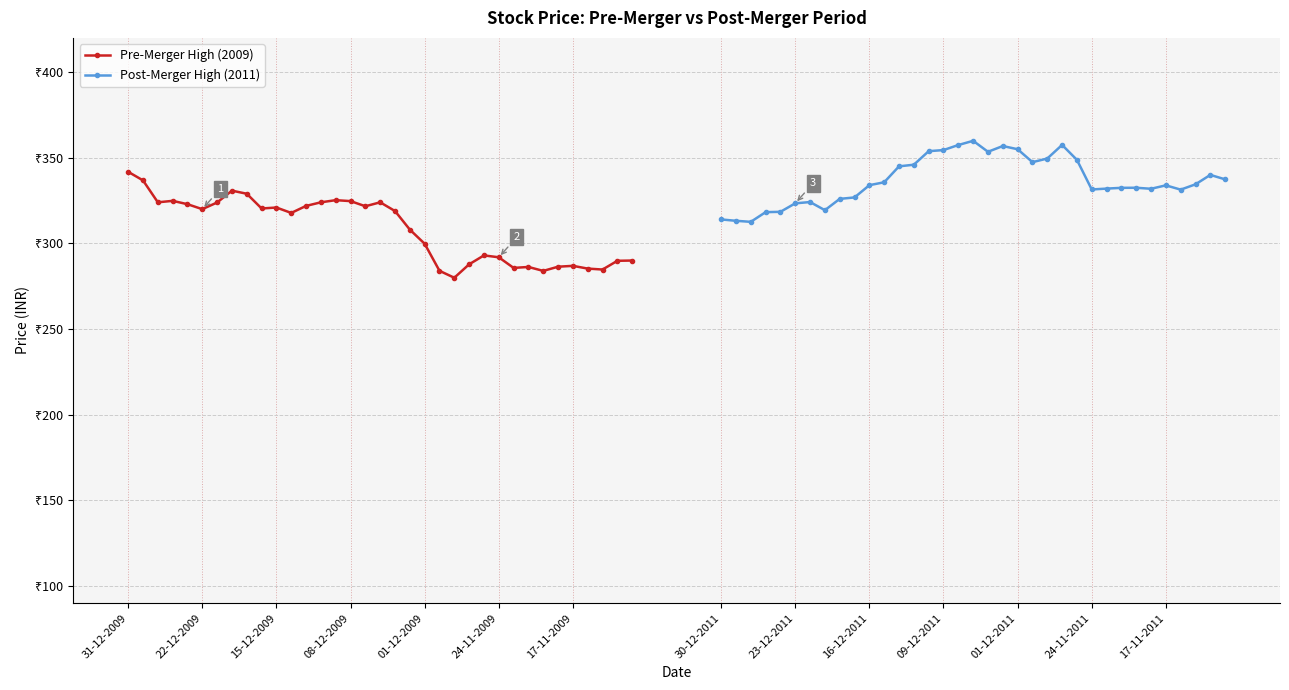

List the series in order of their peak value, lowest first.

Pre-Merger High (2009), Post-Merger High (2011)